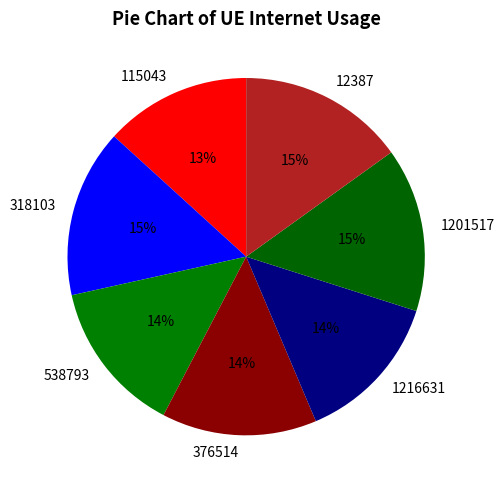

To the nearest percent, what is the difference between the largest and smallest slice percentages?

2%